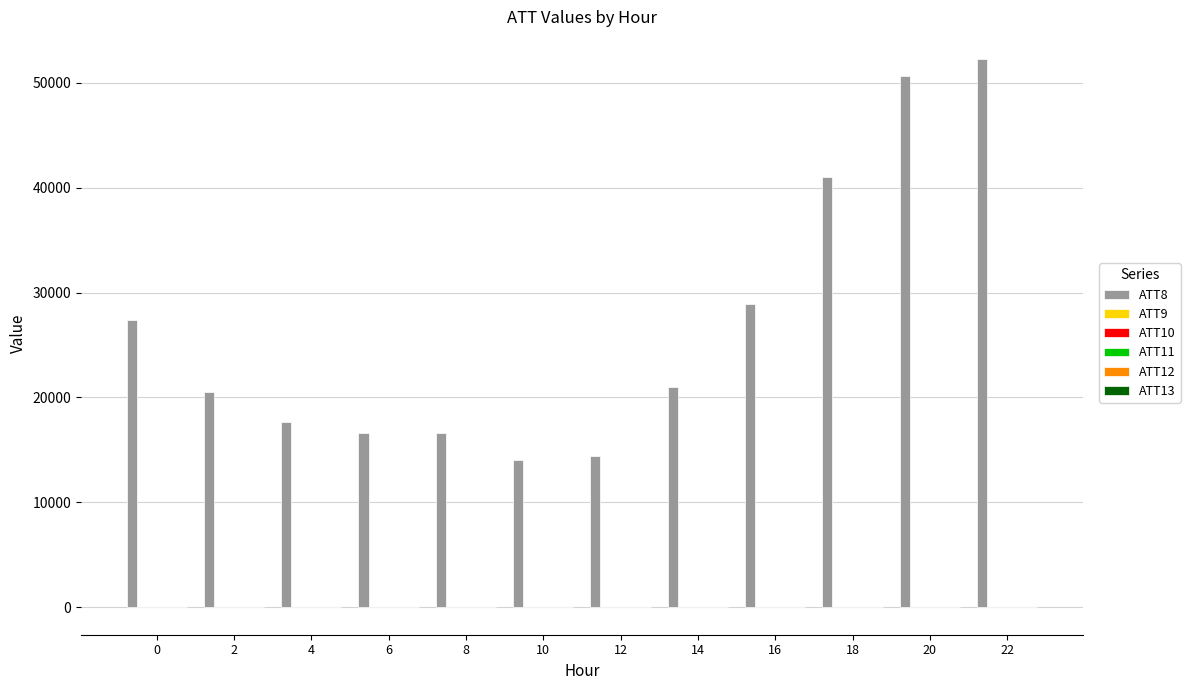

Which series has the largest total across all categories?

ATT8